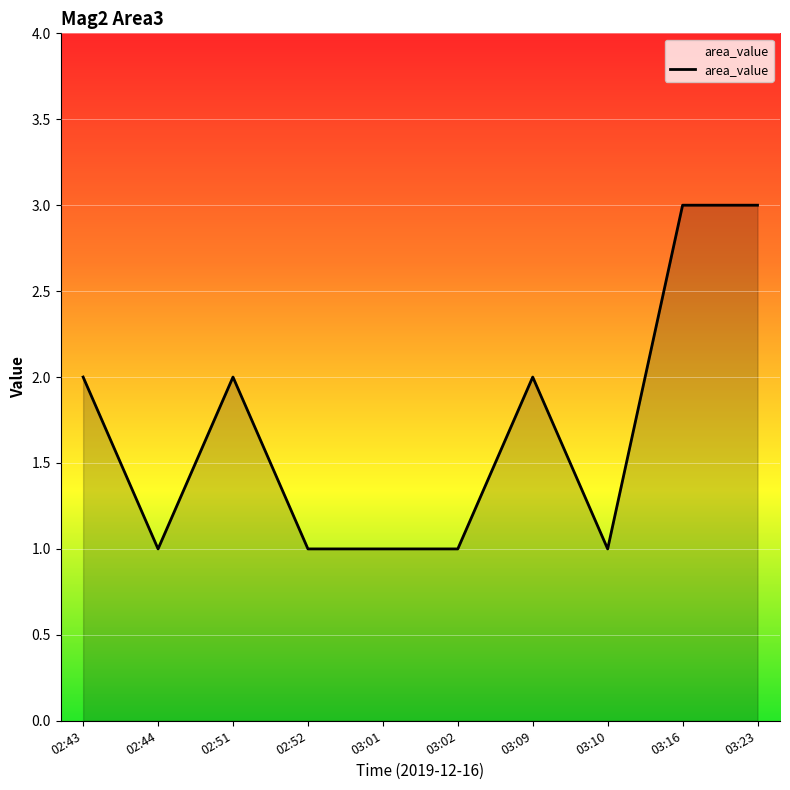

Between 02:51 and 03:23, which is larger?

03:23